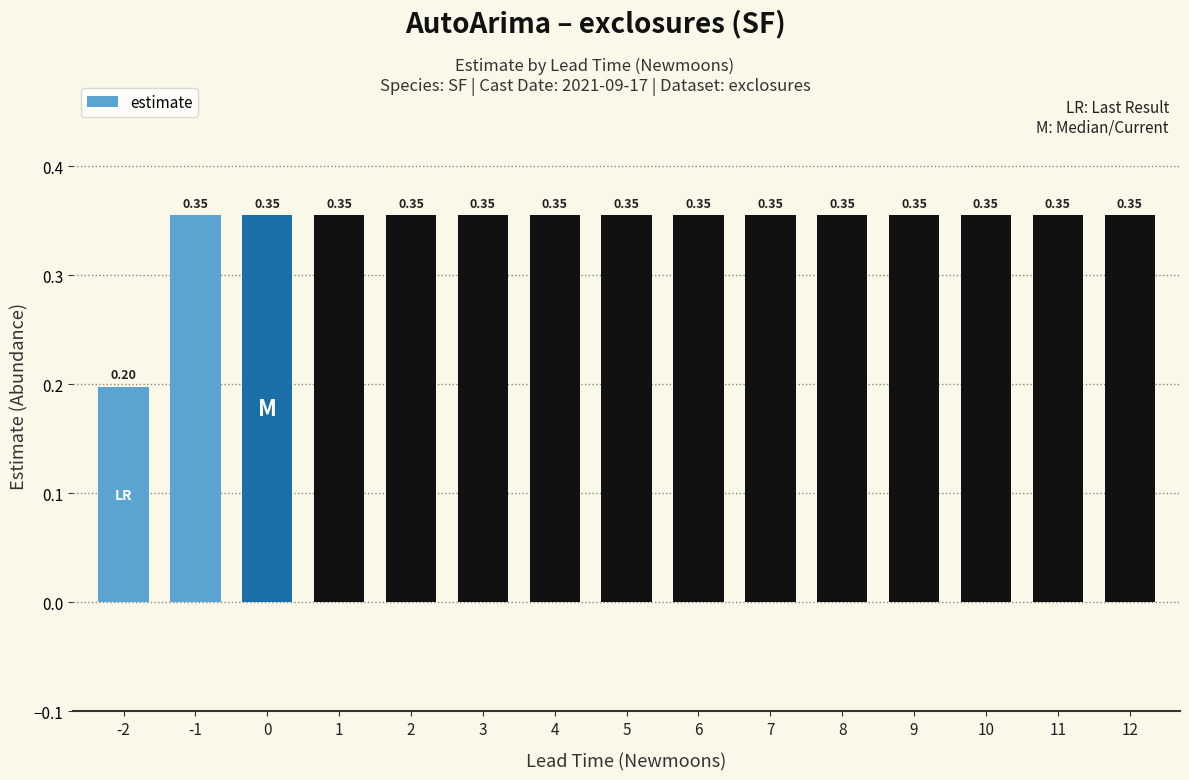

What is the average value?

0.3